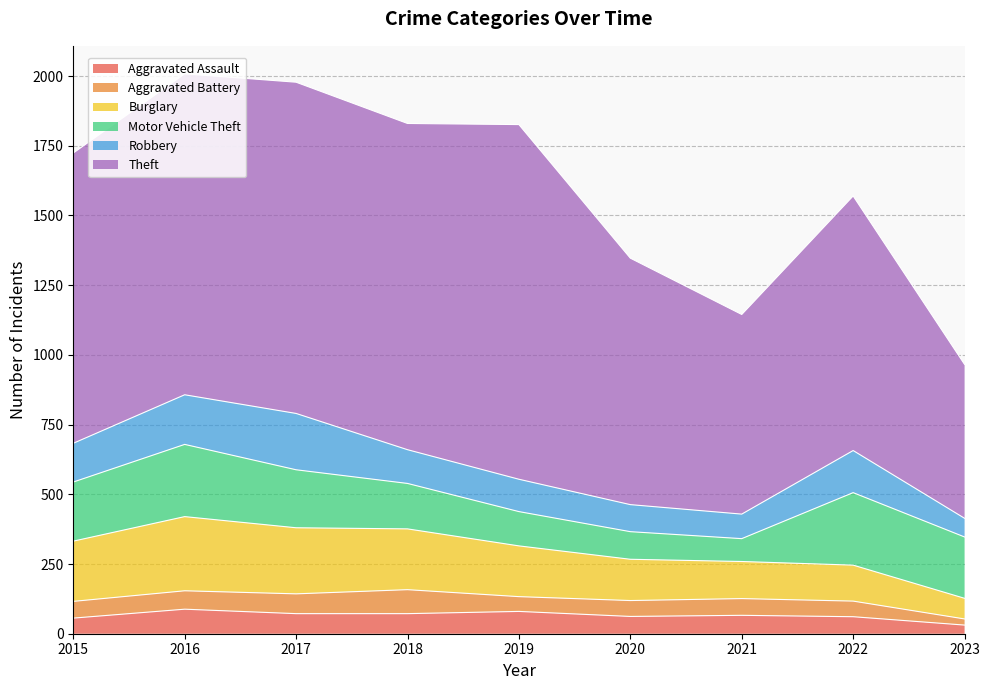

In Robbery, how many points are higher than both neighbors (excluding endpoints)?

2